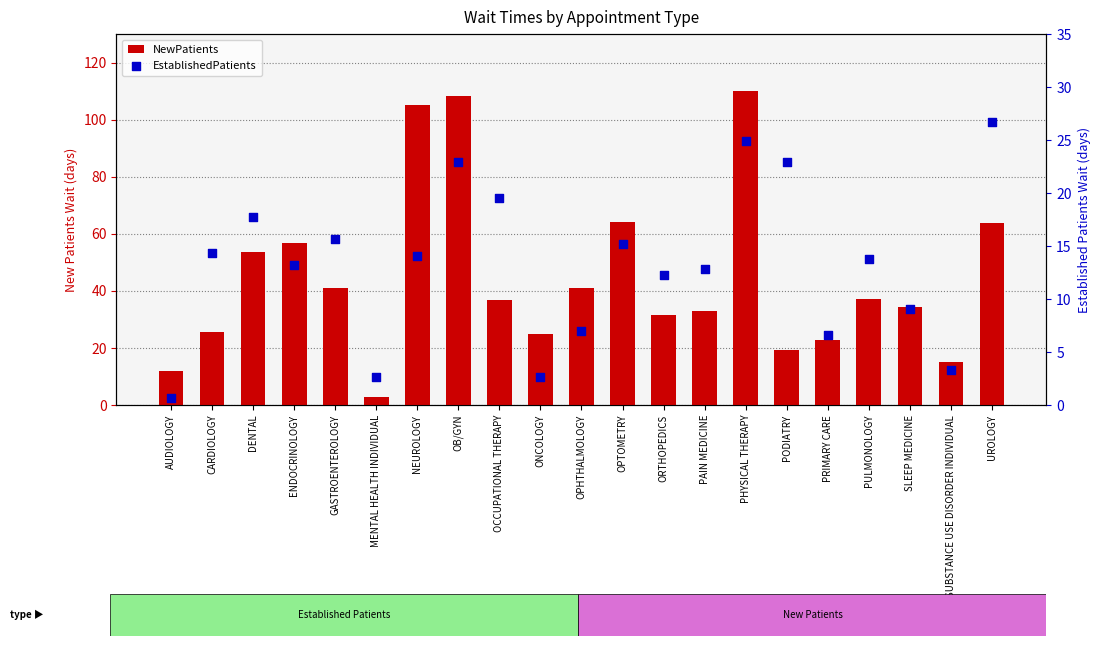

What is the total value across all series at CARDIOLOGY?

39.8